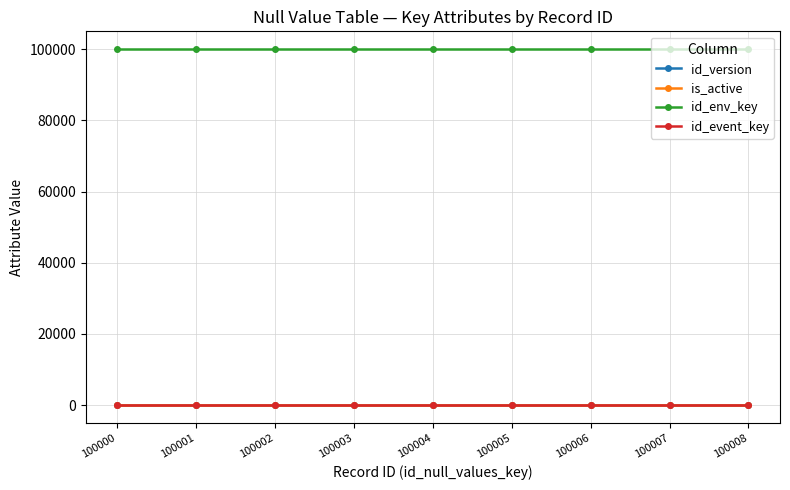

True or false: id_version and id_env_key cross at least once.

False